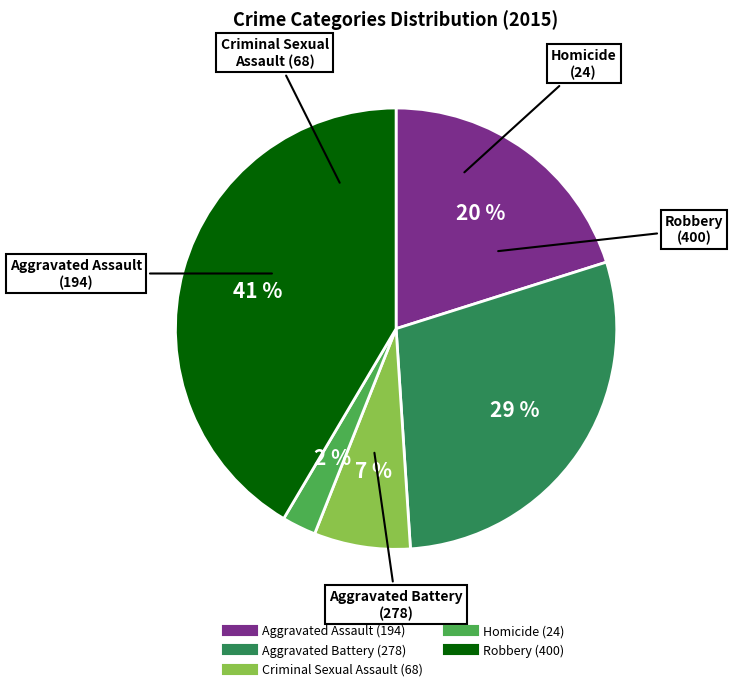

What percentage is the Homicide slice, to the nearest percent?

2%